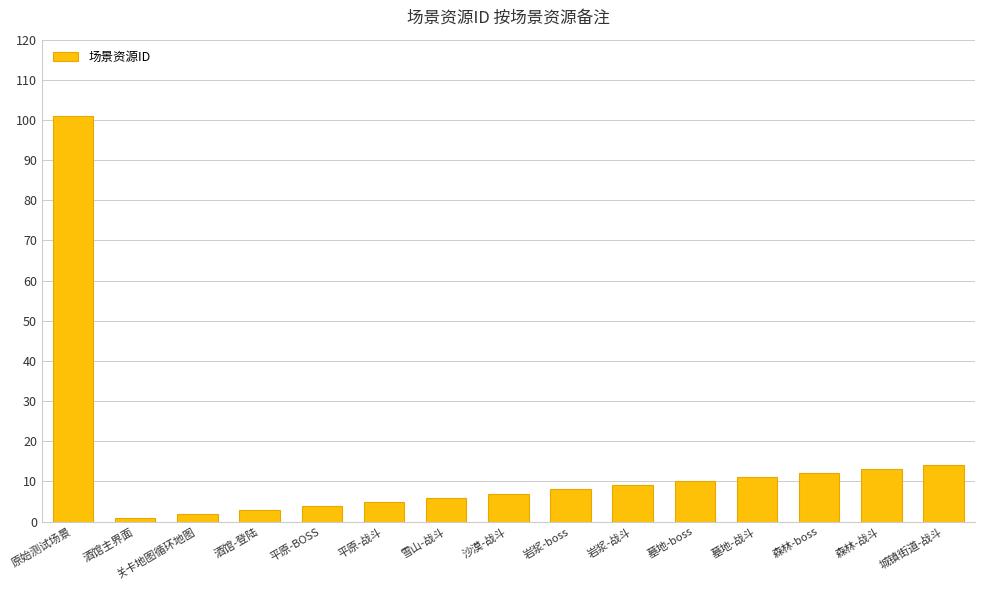

At which category does the chart reach its peak across all series?

原始测试场景